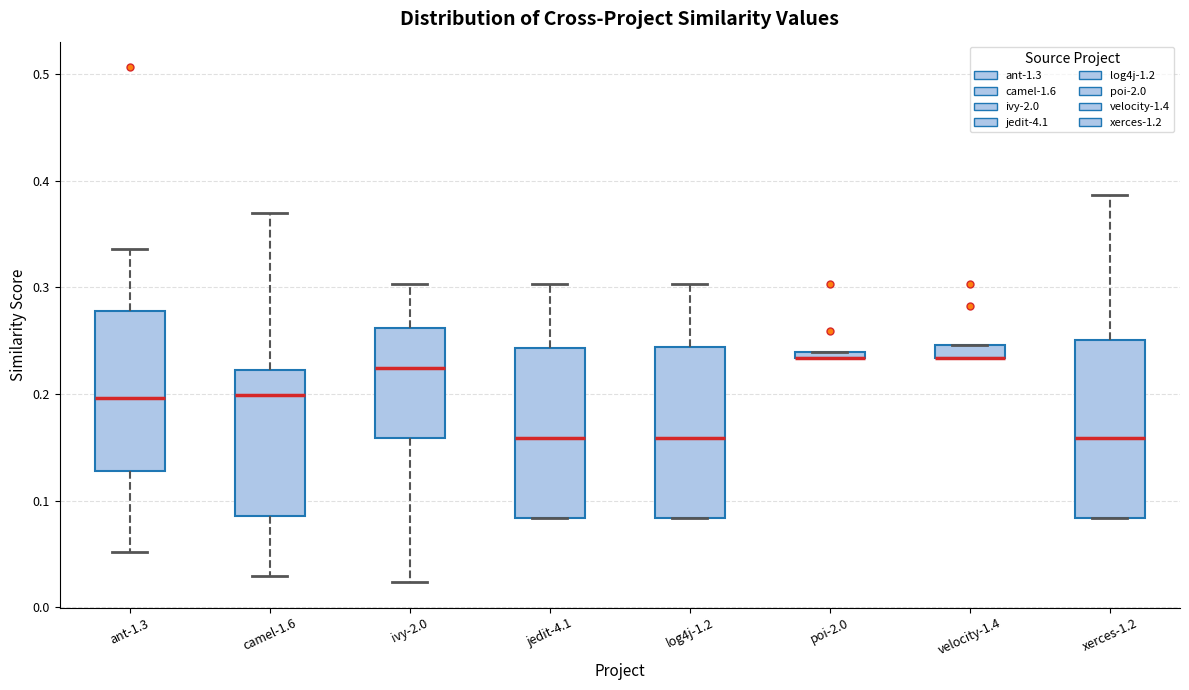

Where is the lower edge of the box for poi-2.0 on the y-axis? The values are not printed on the chart, so give them approximately, as read against the axis.

0.23